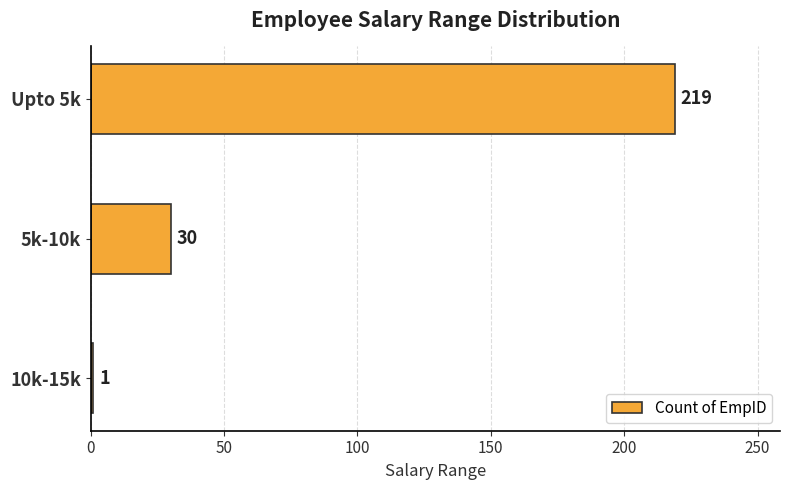

Between Upto 5k and 5k-10k, which is larger?

Upto 5k